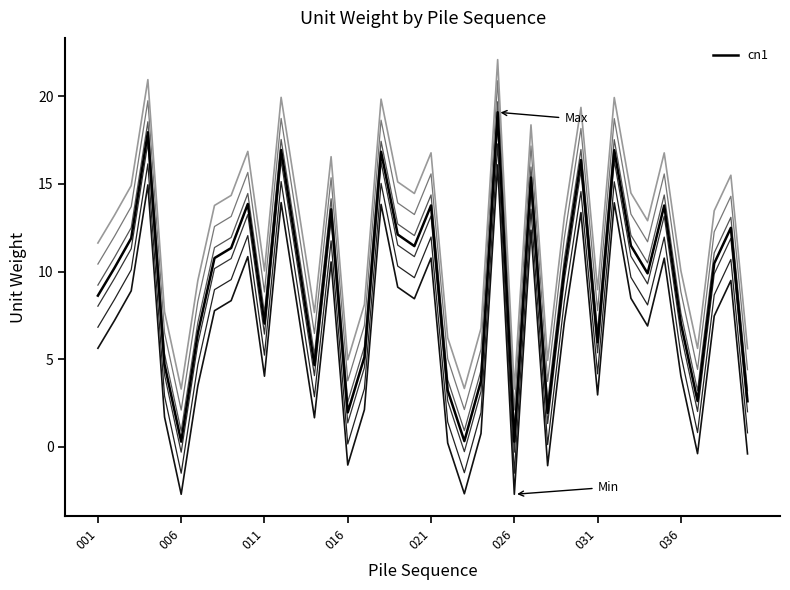

How many series are shown in this chart?

7